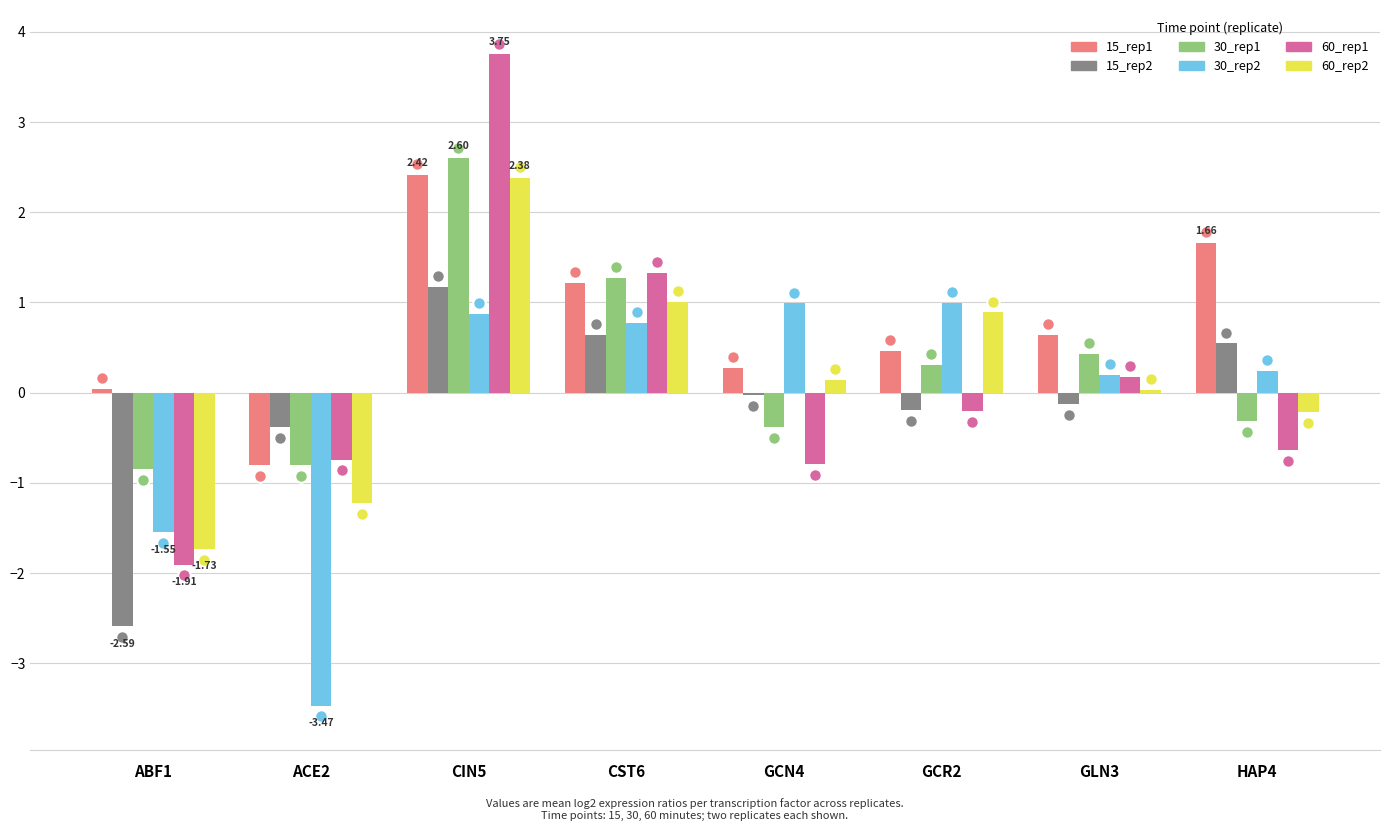

What are all the series names shown in the legend?

15_rep1, 15_rep2, 30_rep1, 30_rep2, 60_rep1, 60_rep2